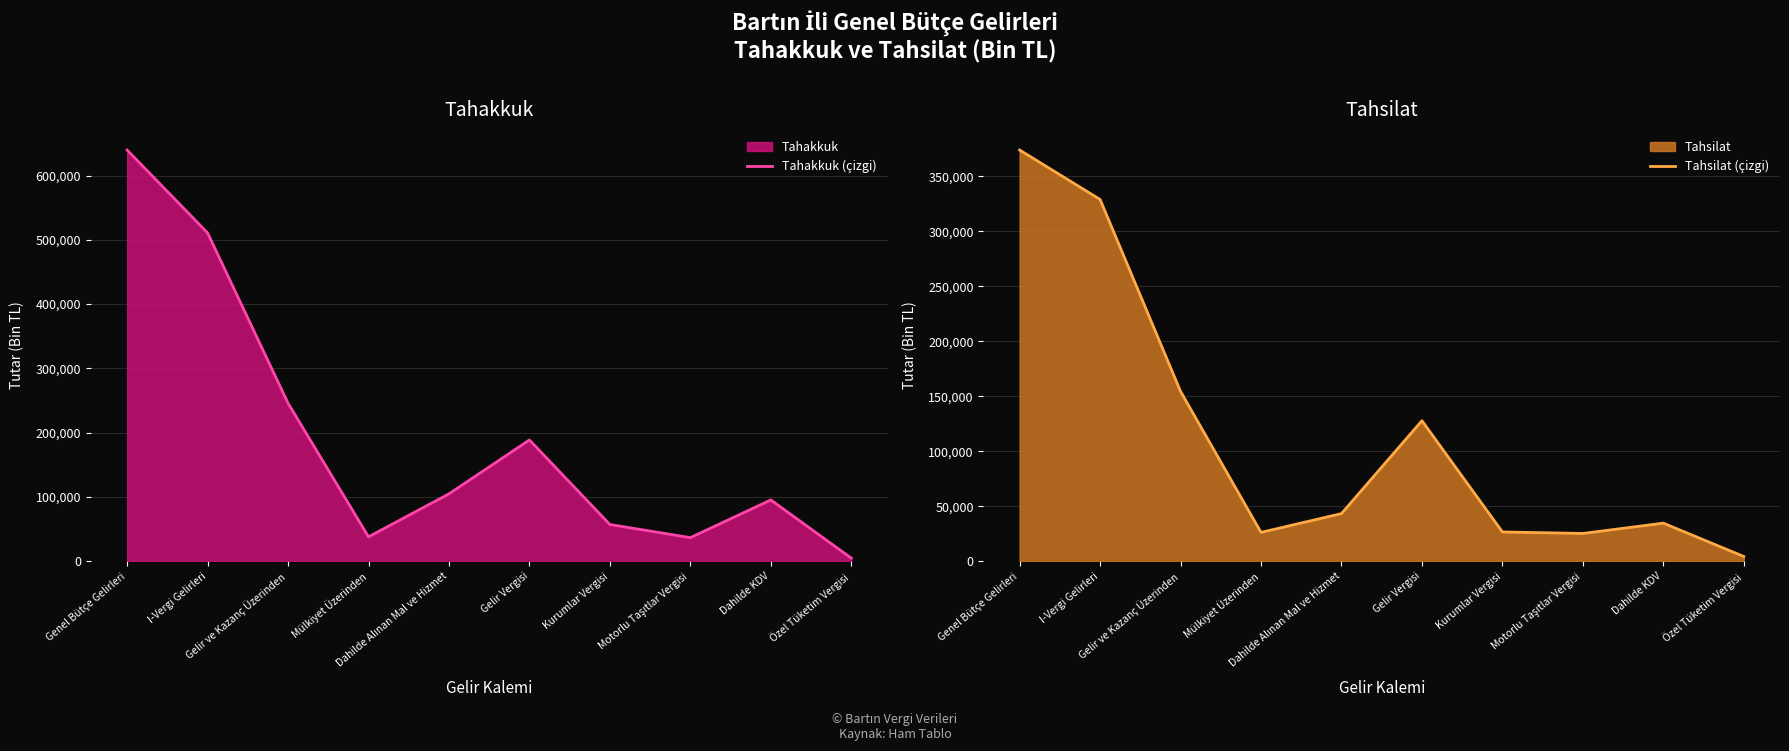

What is the maximum value for Tahakkuk (çizgi)?

639685